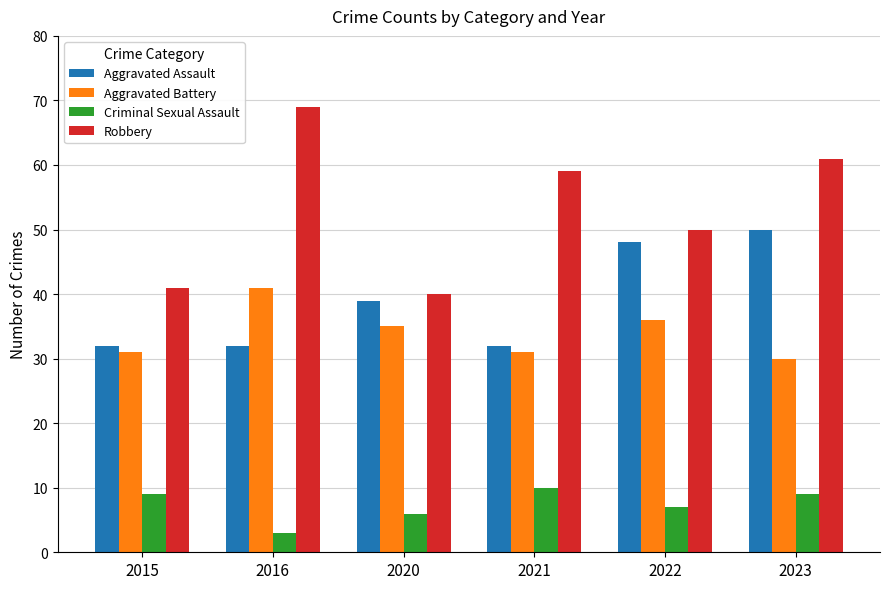

What is the difference between the highest and lowest values at 2020?

34